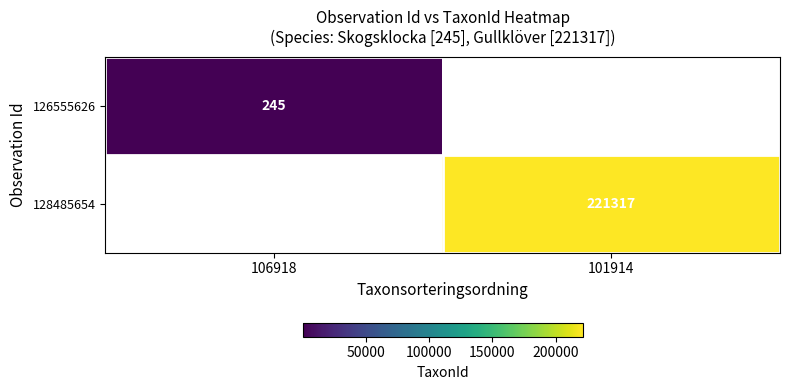

Is the value of 128485654 at 101914 greater than the value of 126555626 at 106918?

Yes